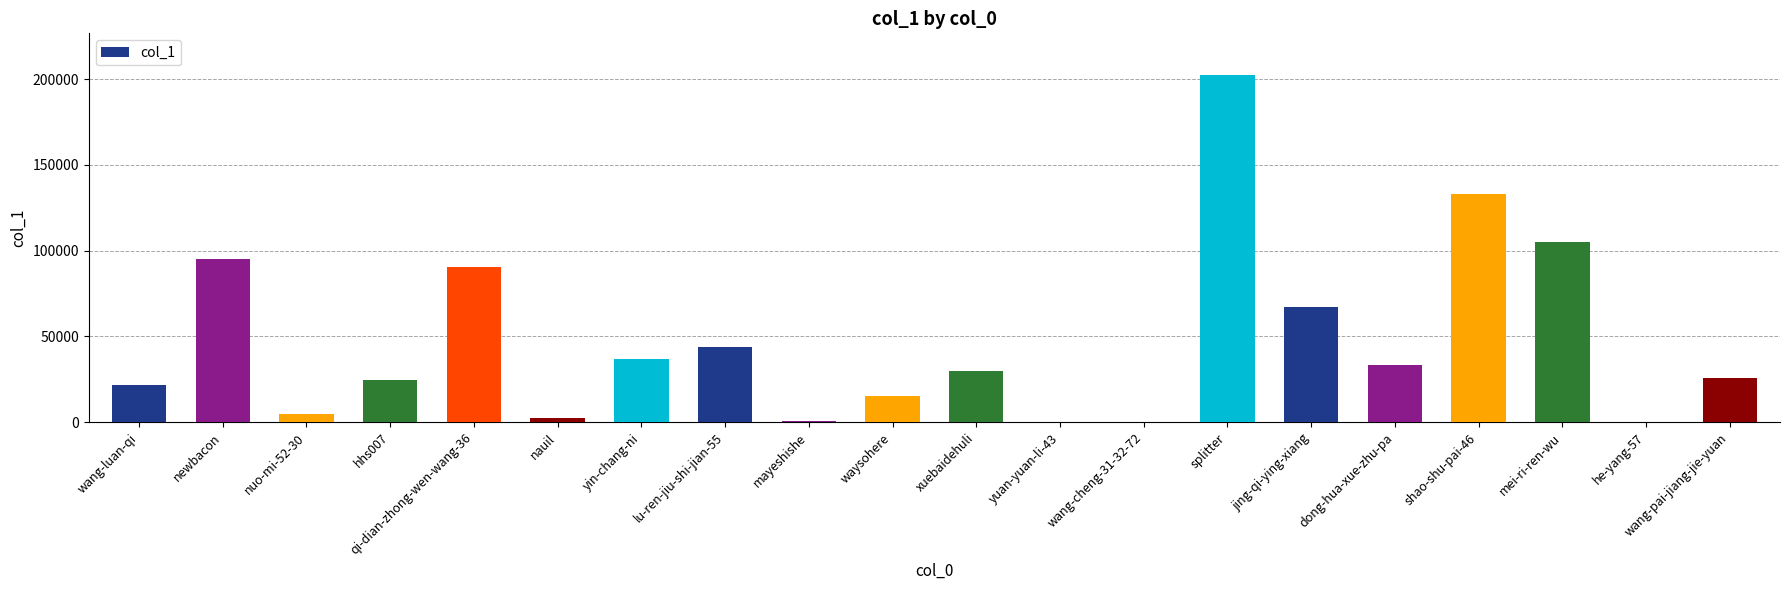

Between dong-hua-xue-zhu-pa and mei-ri-ren-wu, which is larger?

mei-ri-ren-wu